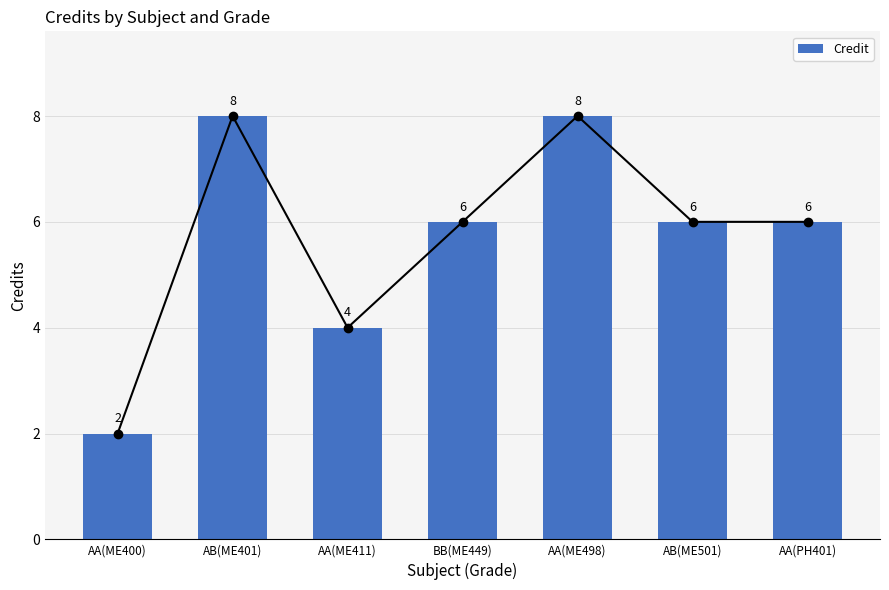

At which label does the data first exceed 6?

AB(ME401)